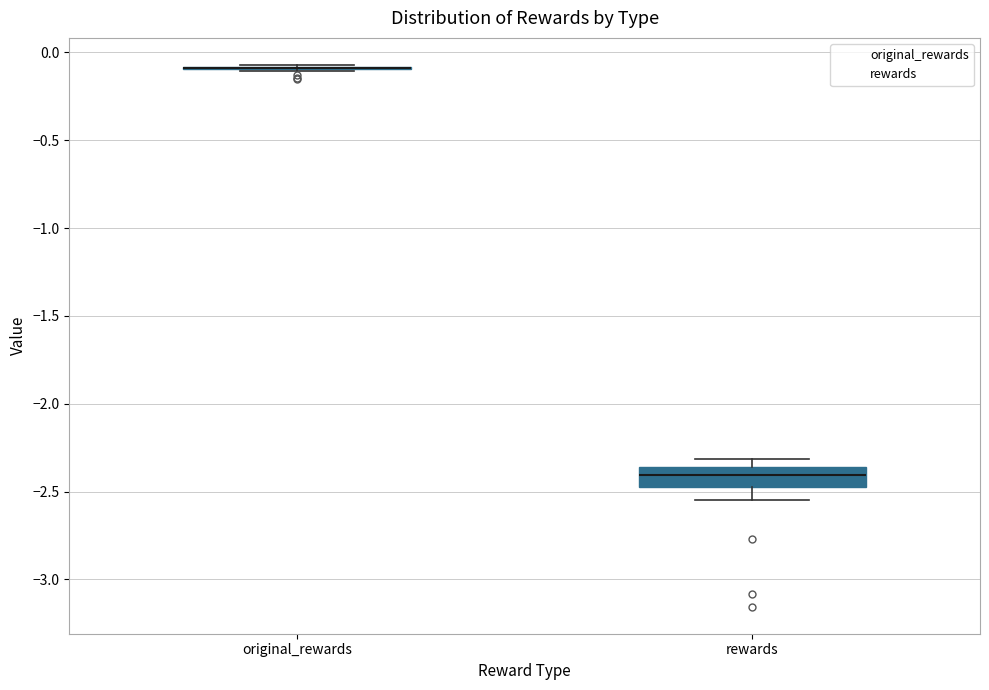

Reading left to right, transcribe this box plot: for each box, give where its median line is, the range the box spans, and where its two whiskers end, as read against the y-axis. The values are not printed on the chart, so give them approximately, as read against the axis.

original_rewards: box collapsed to a line at -0.10, whiskers -0.10 to -0.05
rewards: median -2.40, box -2.50 to -2.35, whiskers -2.55 to -2.30